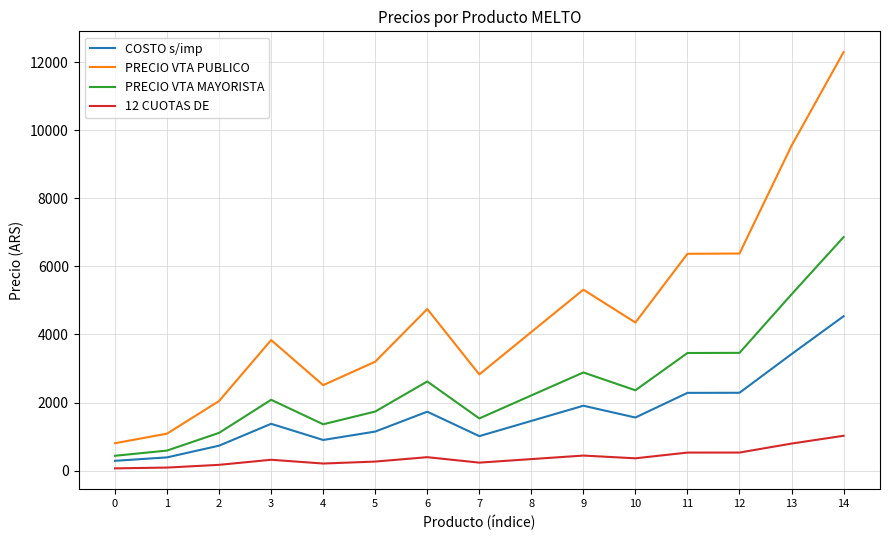

True or false: 12 CUOTAS DE has more than 1 points higher than both neighbors.

True